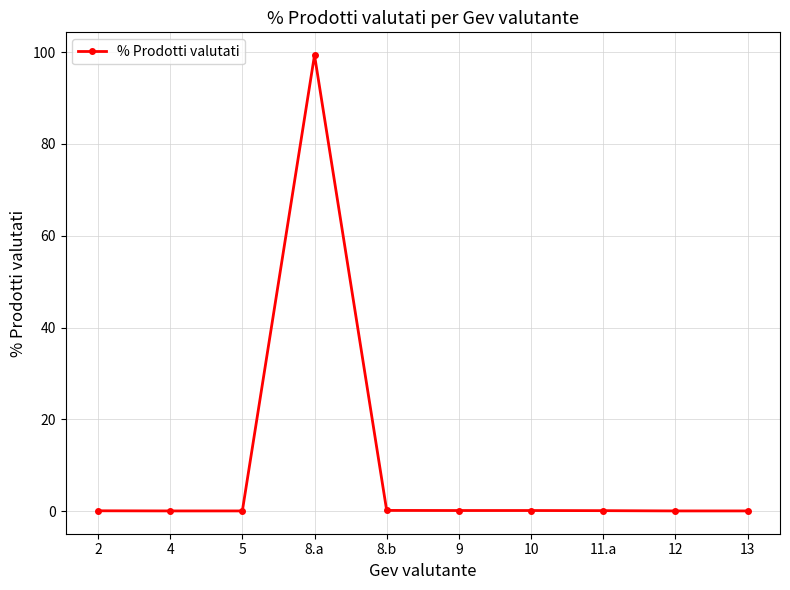

What is the difference between the maximum and minimum values?

99.3